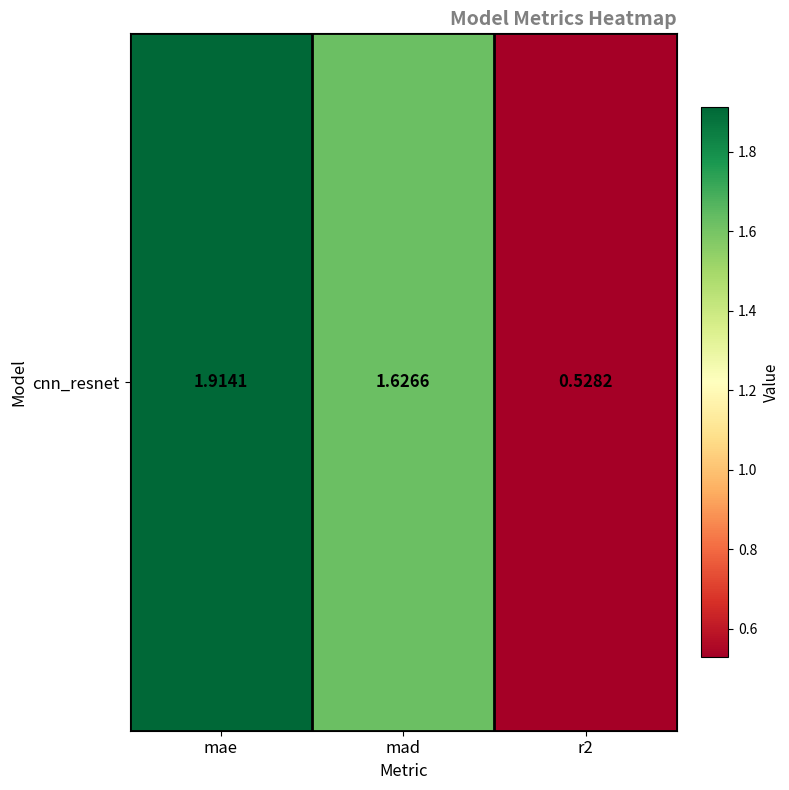

List the labels in order of value, smallest first.

r2, mad, mae